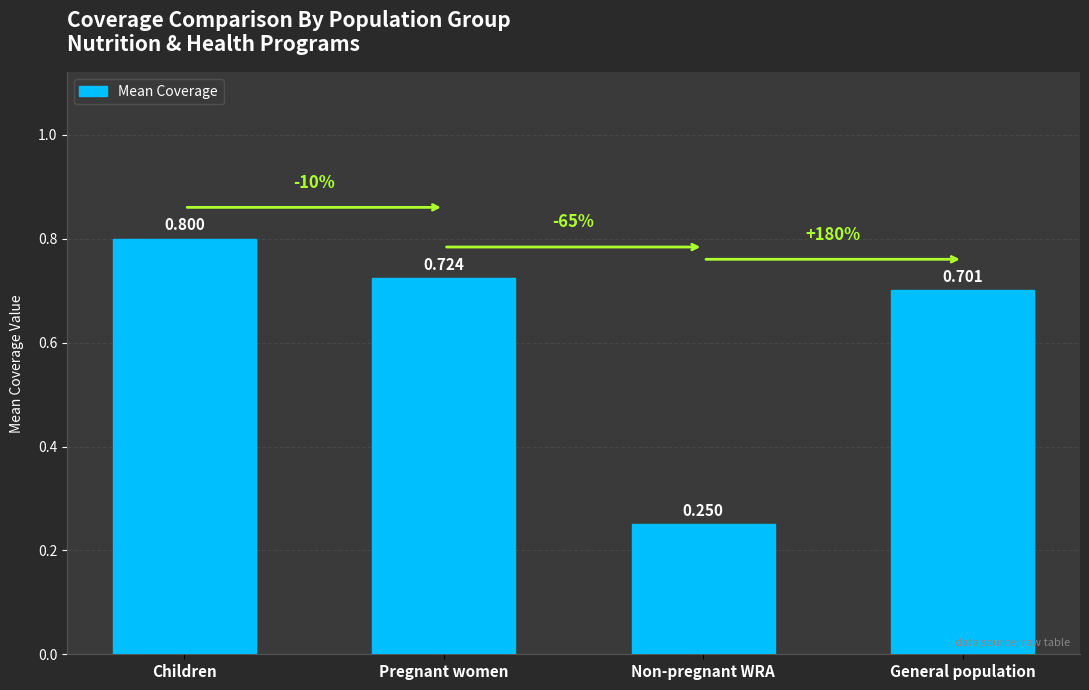

How many series are shown in this chart?

1